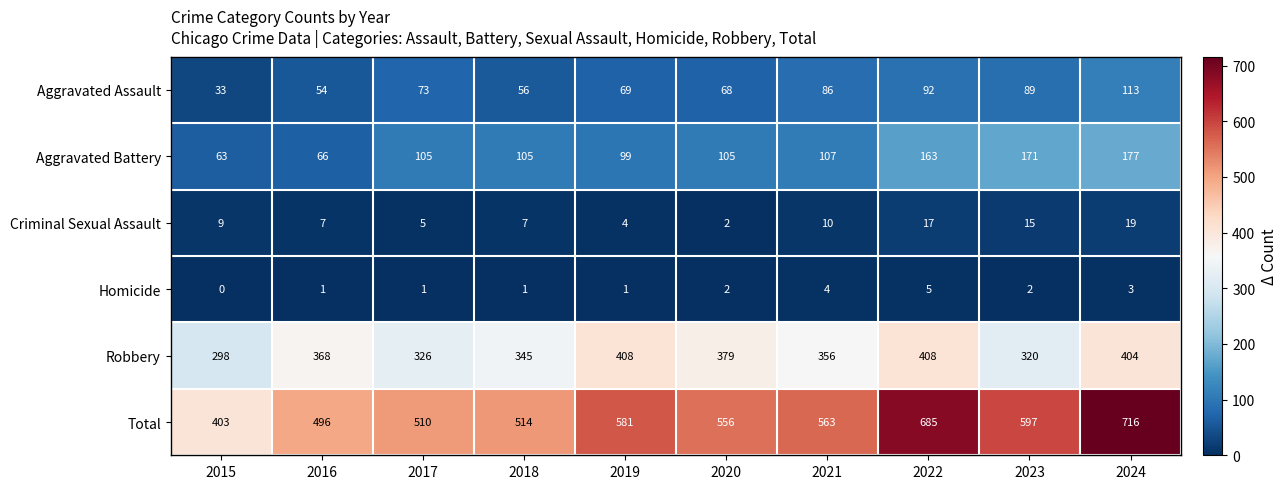

Count the number of categories in the chart.

10